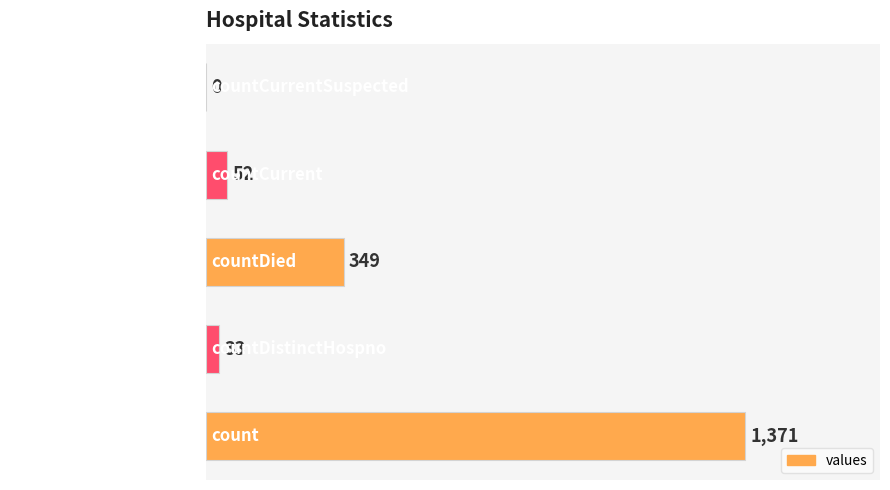

Where is the data nearest to the value 685?

countDied